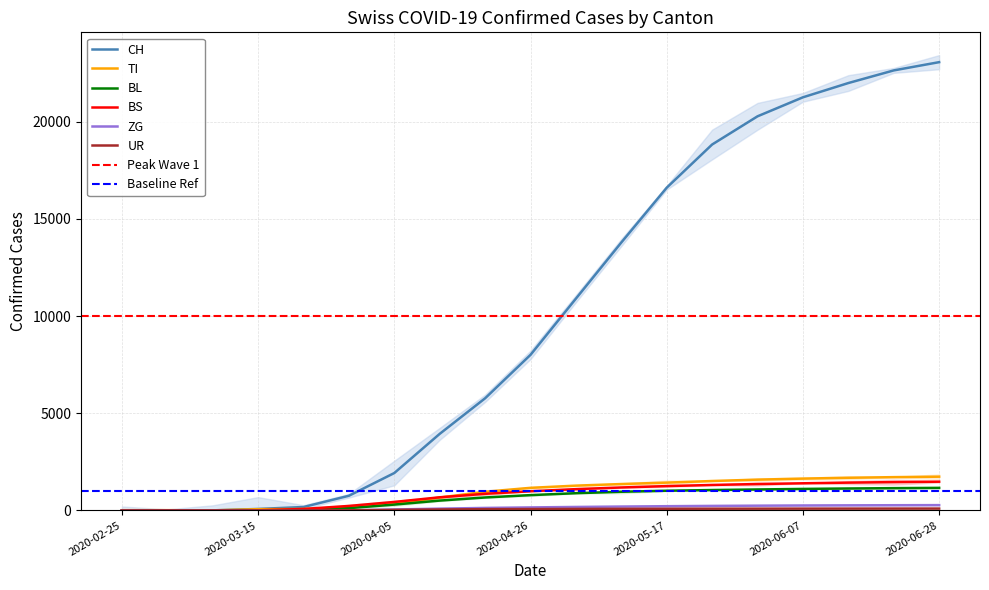

What is the label of the 19th point from the right?

2020-02-25